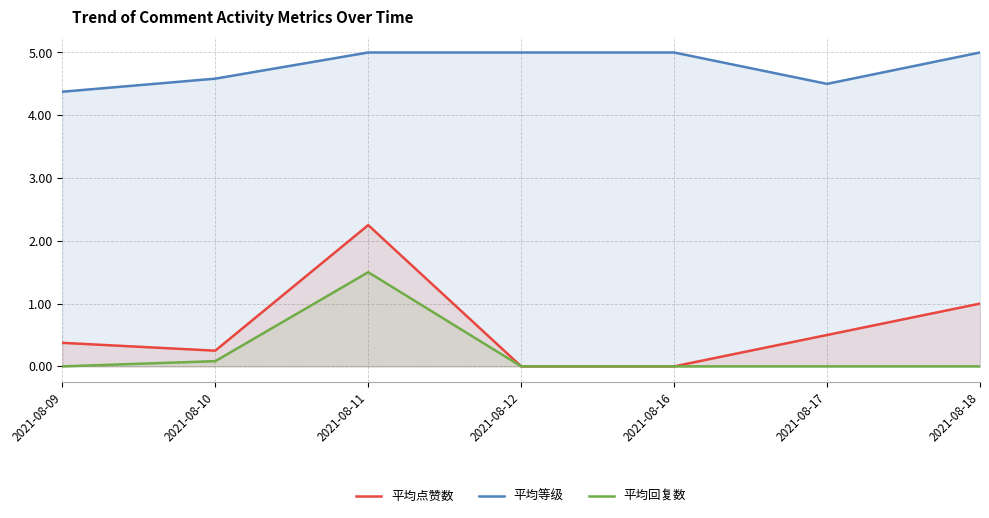

Reading left to right, what are all the values shown in this chart?

平均点赞数: 0.4	0.2	2.2	0.0	0.0	0.5	1.0
平均等级: 4.4	4.6	5.0	5.0	5.0	4.5	5.0
平均回复数: 0.0	0.1	1.5	0.0	0.0	0.0	0.0